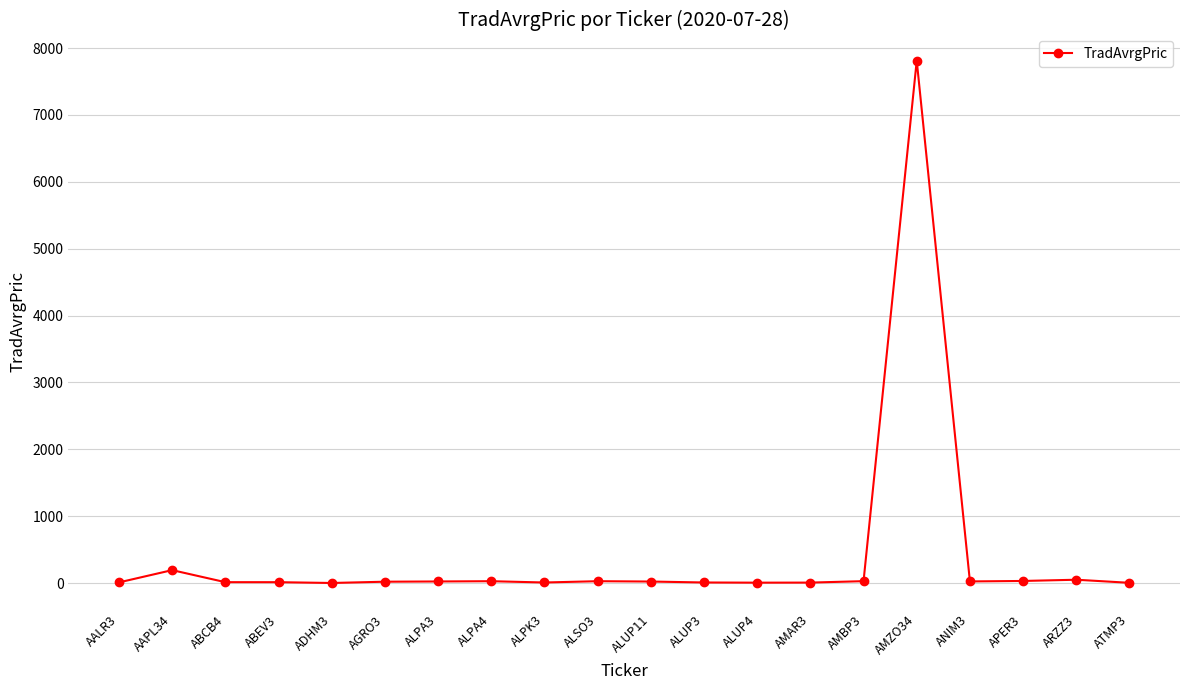

At which category does the chart reach its peak across all series?

AMZO34